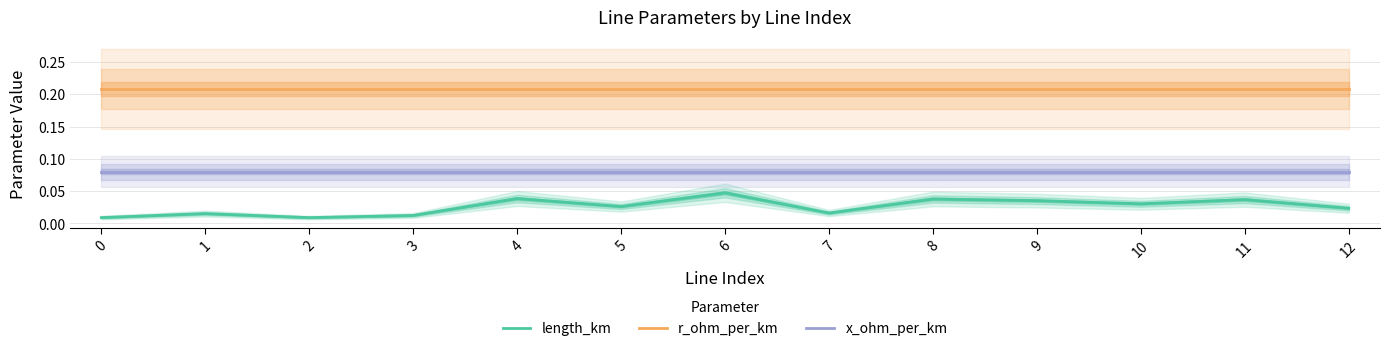

Reading left to right, what are all the values shown in this chart?

length_km: 0=0.0	1=0.0	2=0.0	3=0.0	4=0.0	5=0.0	6=0.0	7=0.0	8=0.0	9=0.0	10=0.0	11=0.0	12=0.0
r_ohm_per_km: 0=0.2	1=0.2	2=0.2	3=0.2	4=0.2	5=0.2	6=0.2	7=0.2	8=0.2	9=0.2	10=0.2	11=0.2	12=0.2
x_ohm_per_km: 0=0.1	1=0.1	2=0.1	3=0.1	4=0.1	5=0.1	6=0.1	7=0.1	8=0.1	9=0.1	10=0.1	11=0.1	12=0.1